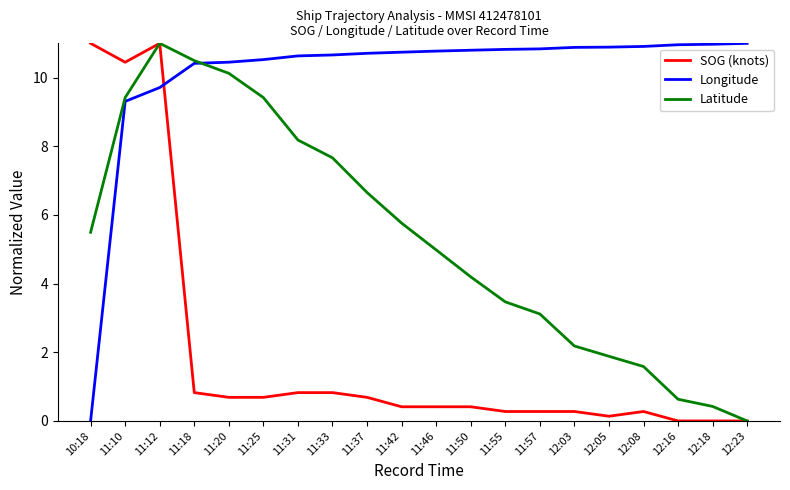

The value of Longitude at 12:08 is 10.9. True or false?

True